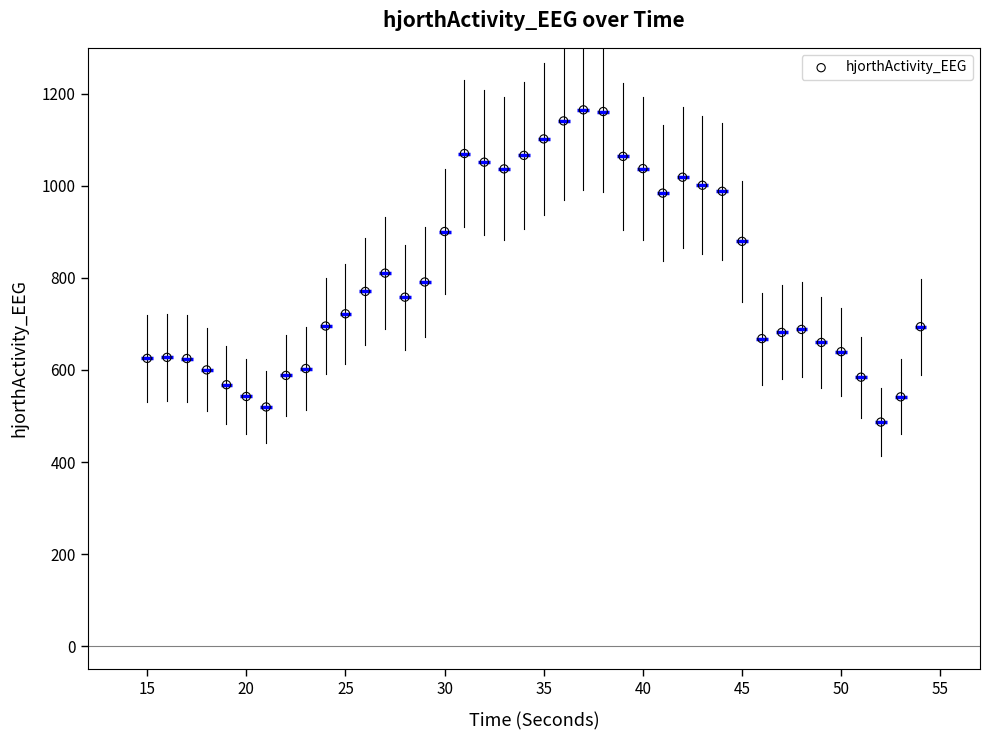

What is the range of Y values (max minus min)?

678.5